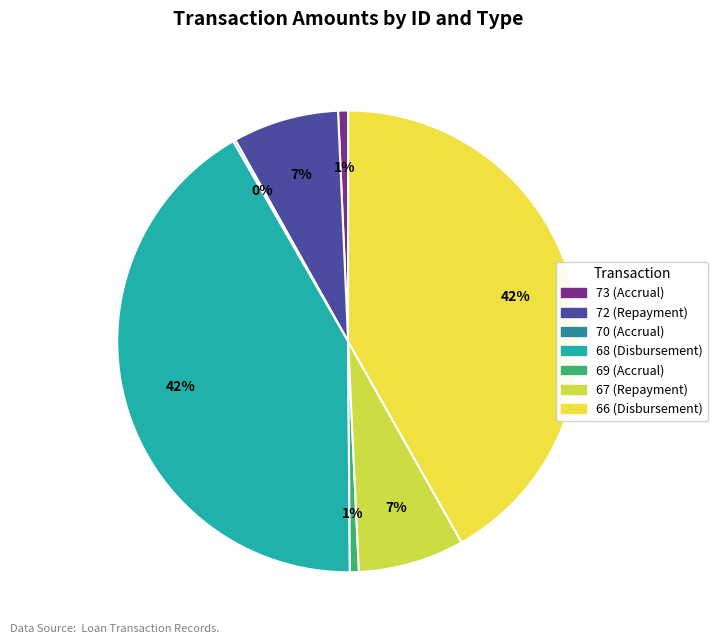

What portion of the pie excludes 70 (Accrual)?

99.8%